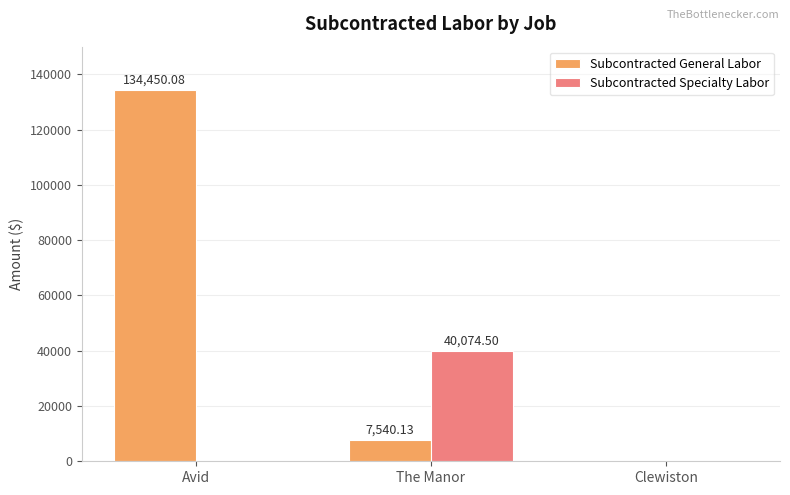

How many values in the Subcontracted General Labor series exceed 7540?

2